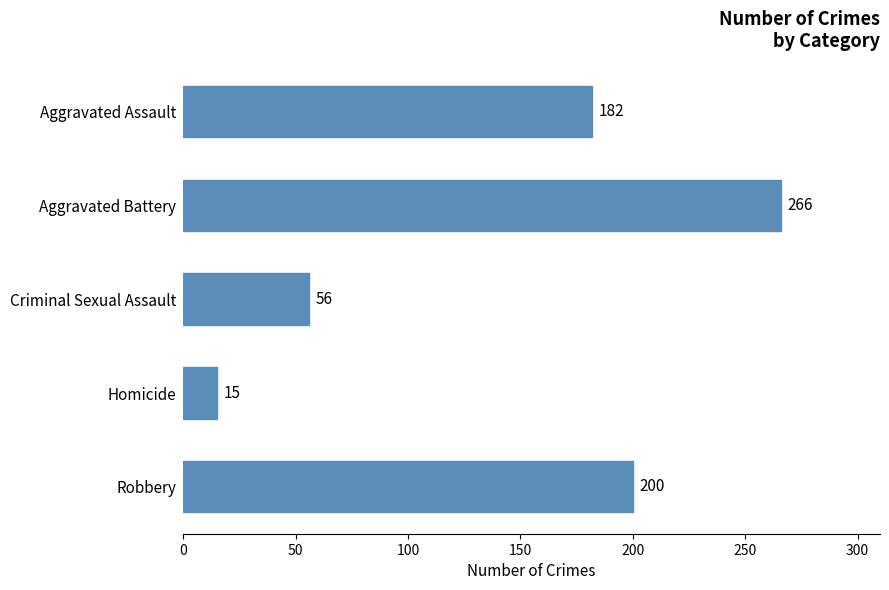

What is the label of the 1st bar from the top?

Aggravated Assault